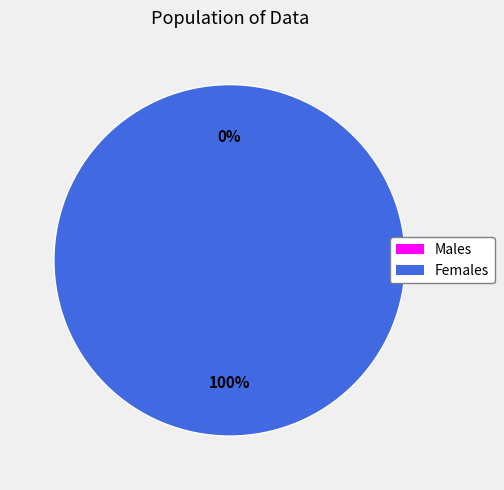

To the nearest percent, what is the average slice percentage?

50%